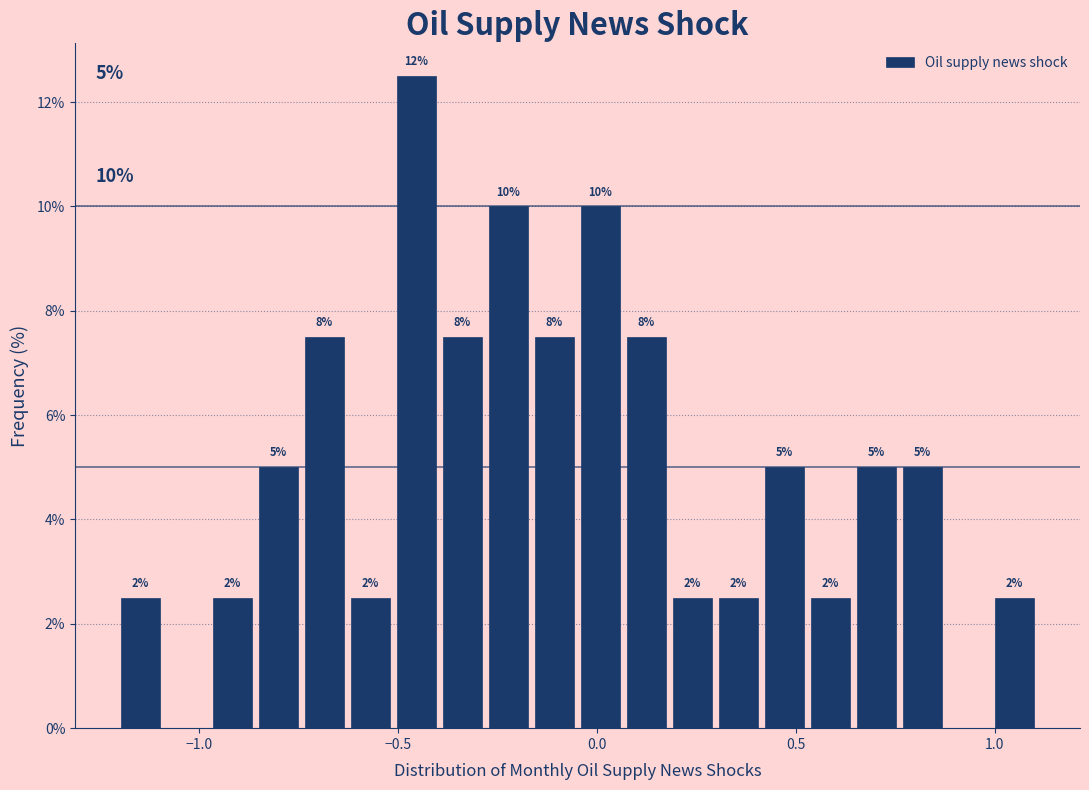

Read against the x-axis, roughly where is the centre of the tallest bar?

-0.45